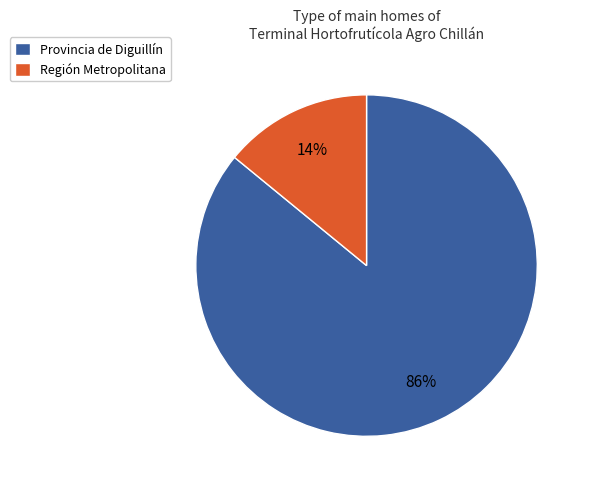

To the nearest percent, what is the difference between the largest and smallest slice percentages?

72%